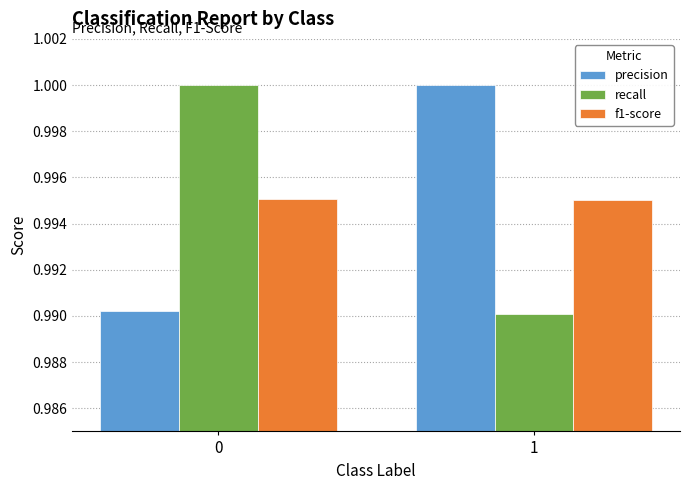

What is the sum of the recall values at 0 and 1?

2.0